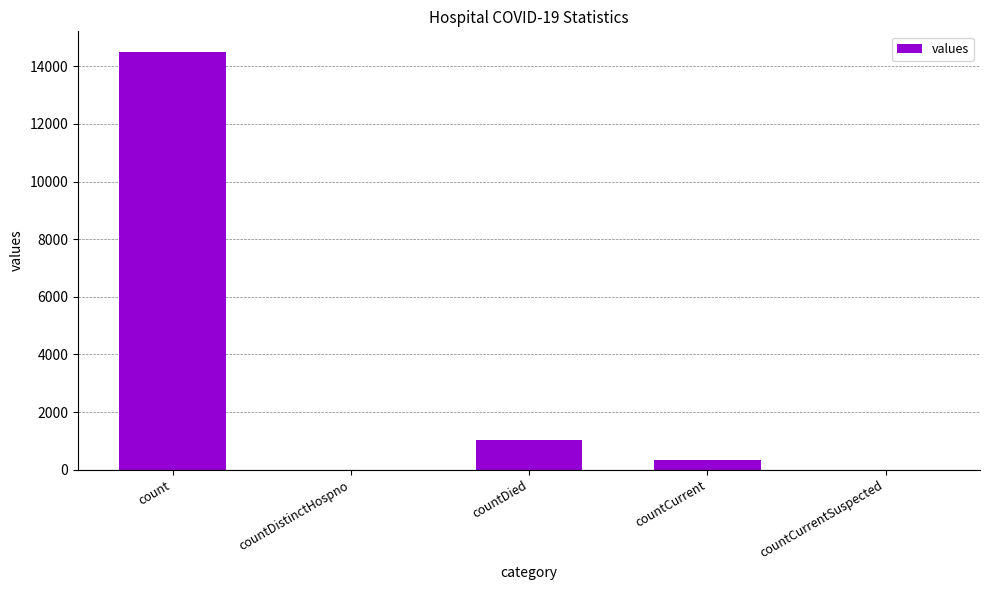

At which category does the chart reach its peak across all series?

count